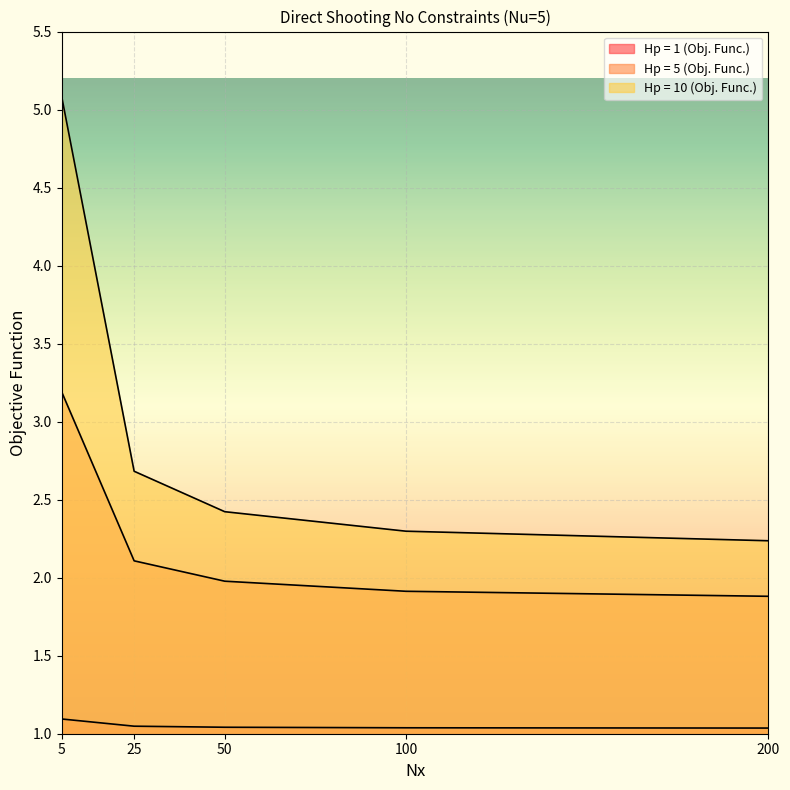

Which series has the widest spread of values?

Hp = 10 (Obj. Func.)